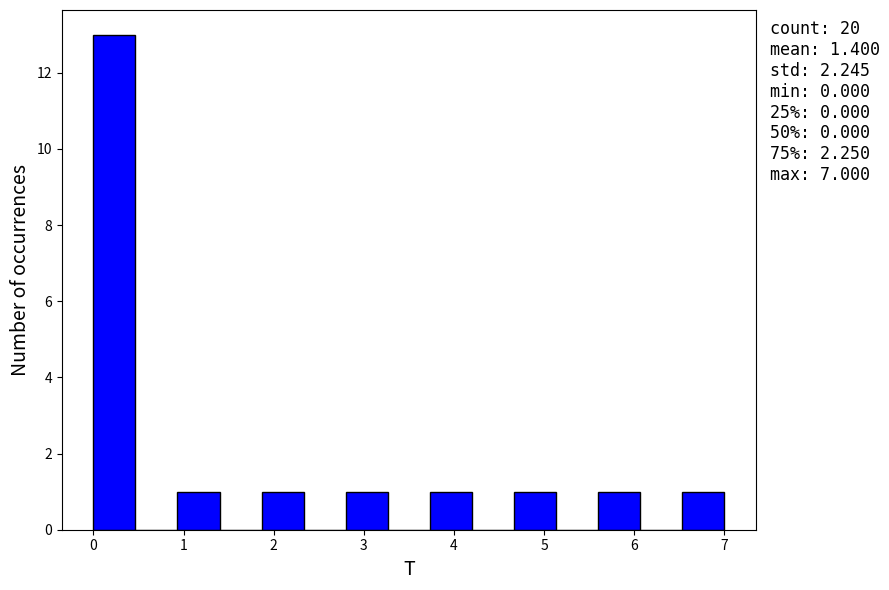

Over which range of the x-axis is the bar tallest?

0.0 to 0.5